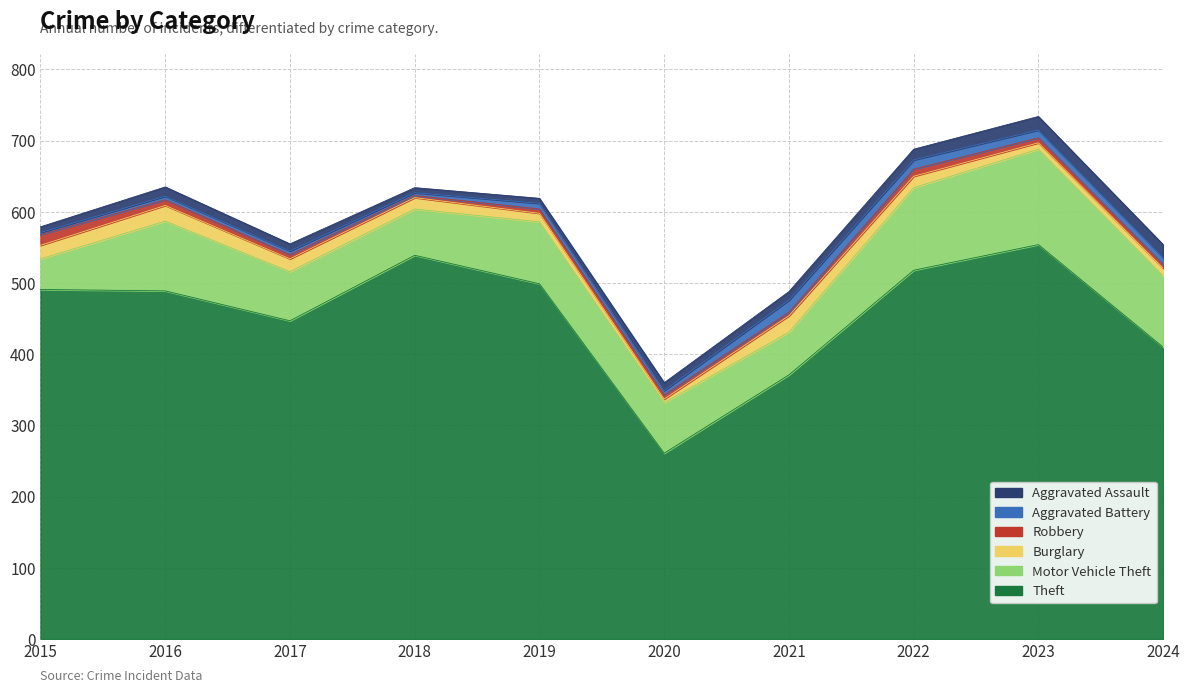

Which series has the largest total across all categories?

Theft